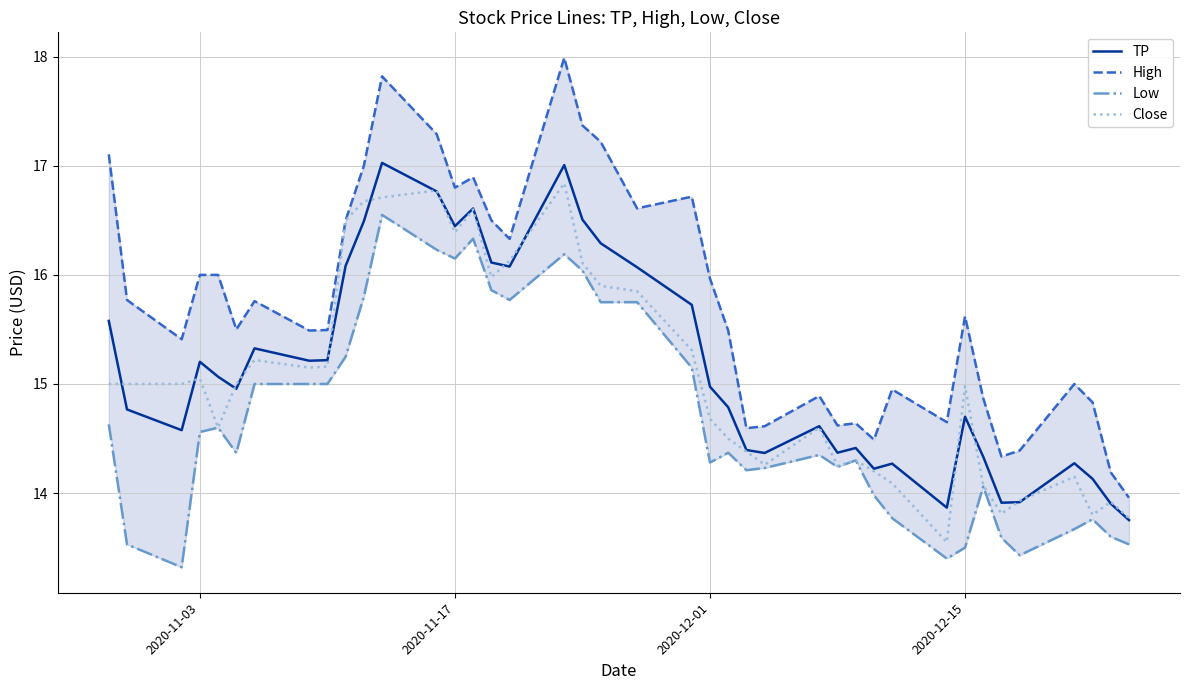

How many interior local valleys does the TP series have?

10